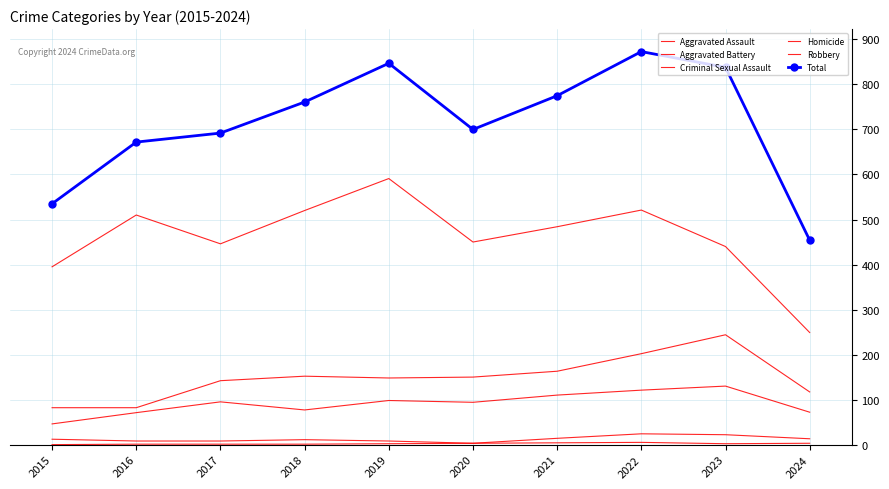

How many series are shown in this chart?

6